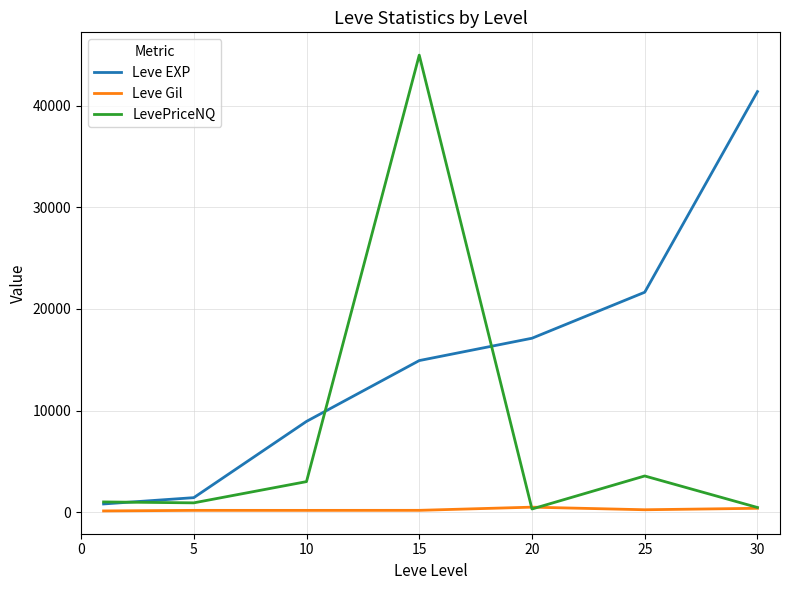

Rank the series by their average value, from highest to lowest.

Leve EXP, LevePriceNQ, Leve Gil